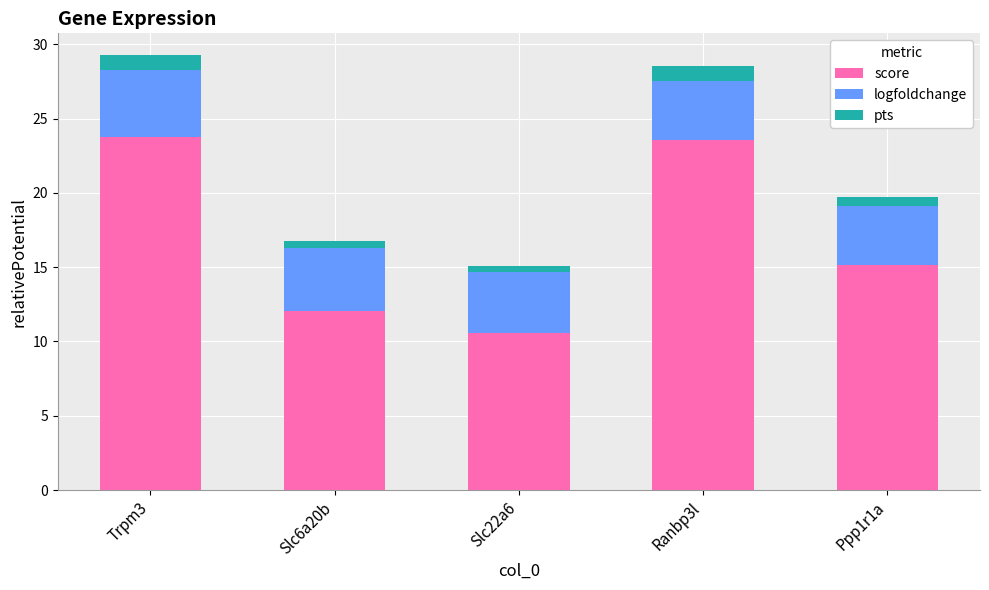

Is it true that score equals 23.8 at Trpm3?

True